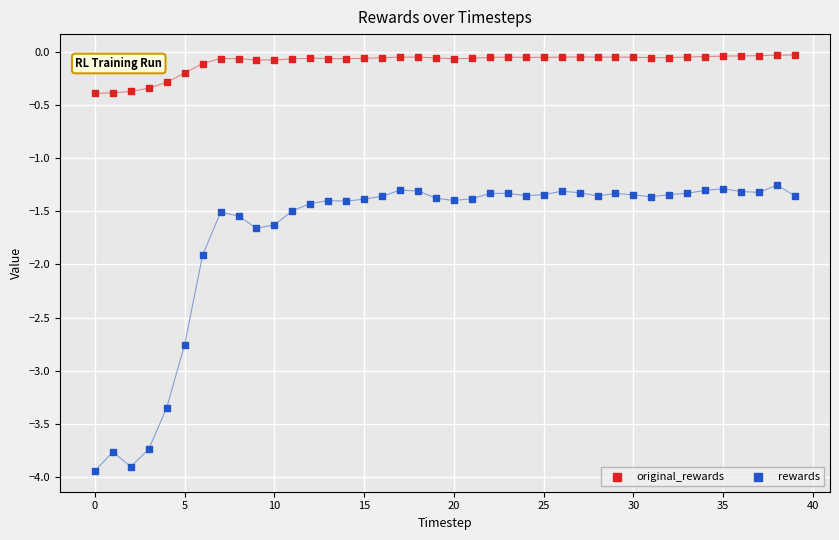

In the rewards series, what Y value is closest to -2?

-1.9